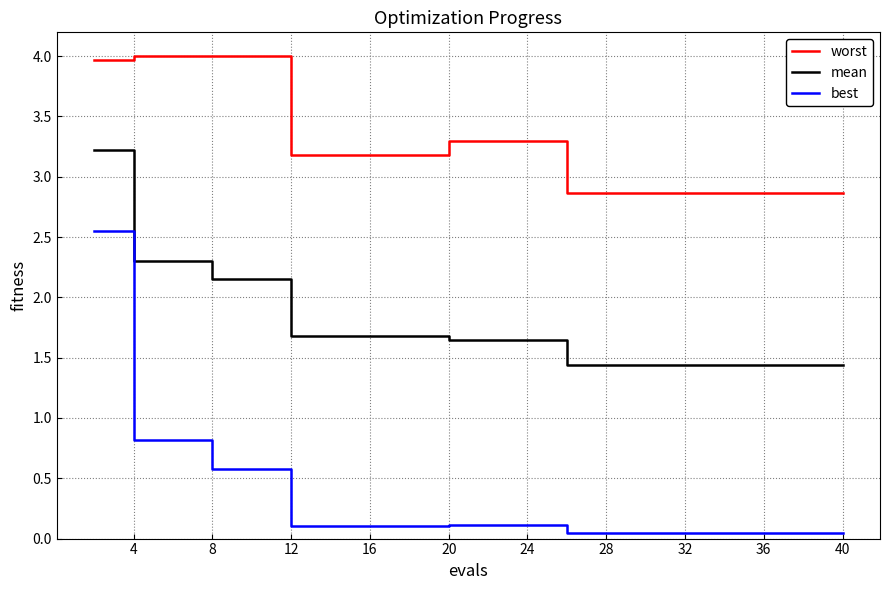

How many values in the worst series are below 3?

8